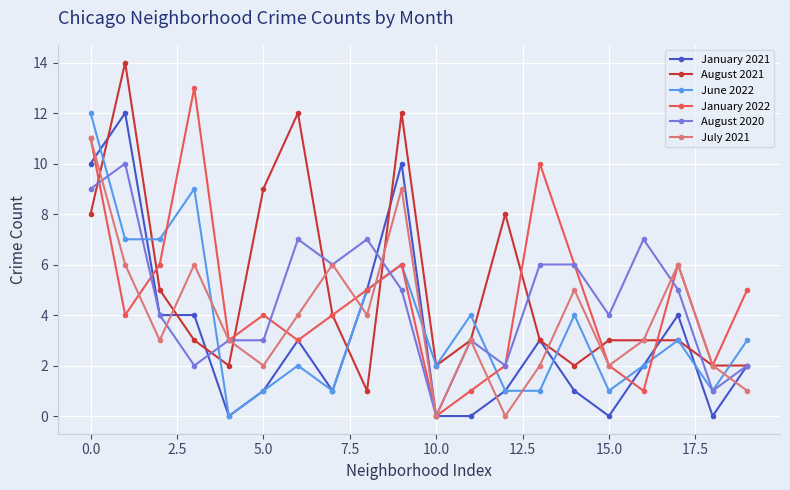

How many interior local peaks does the January 2022 series have?

5